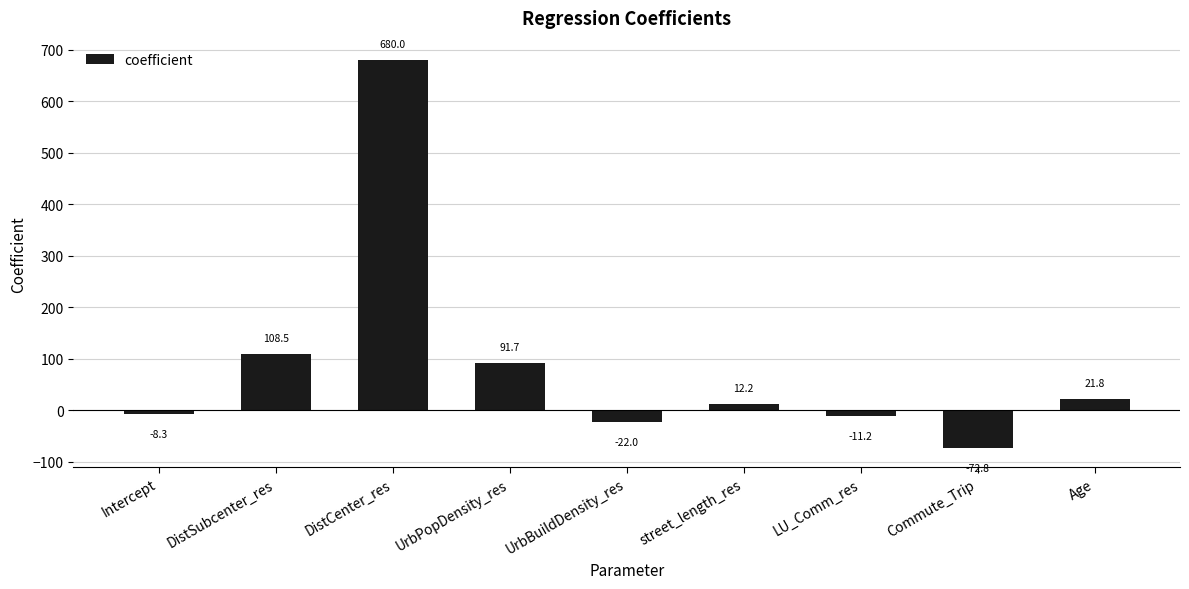

Does the chart contain stacked bars?

No